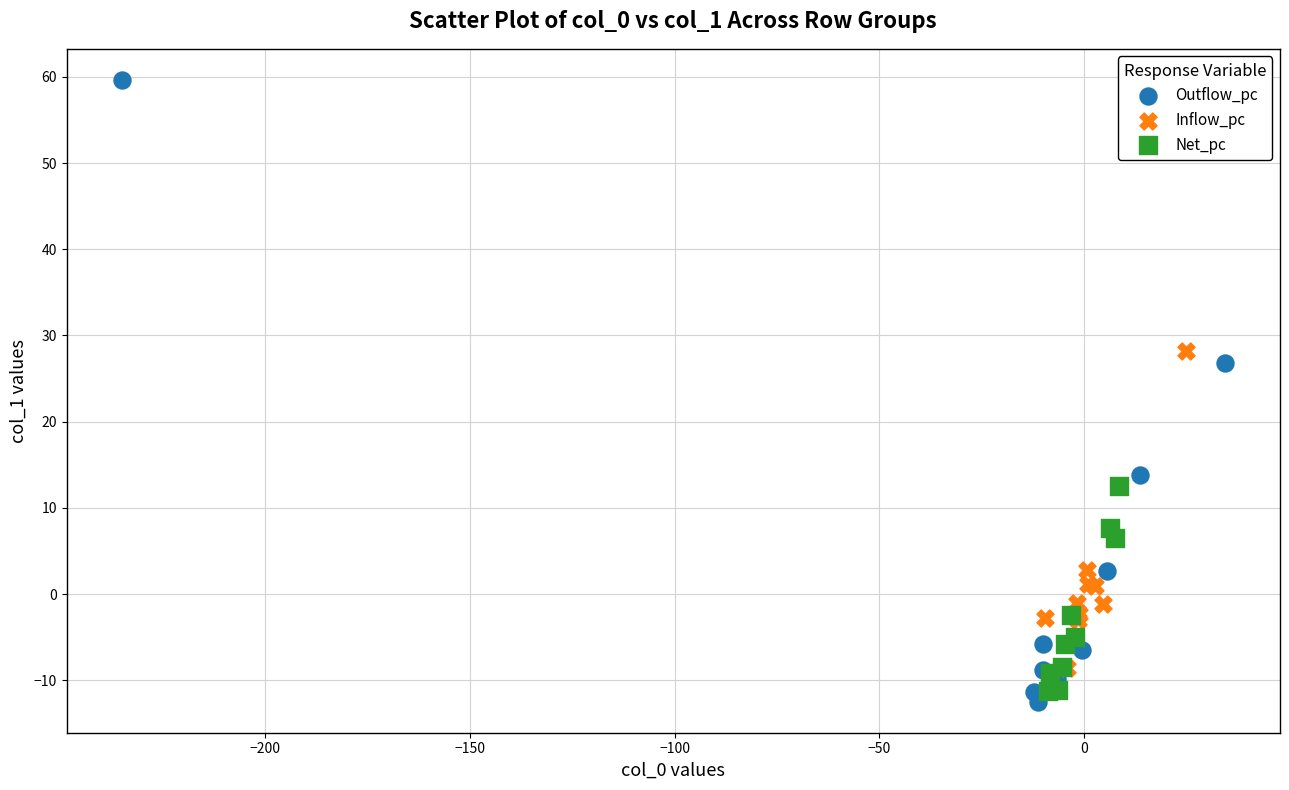

Which series reaches the maximum Y coordinate?

Outflow_pc